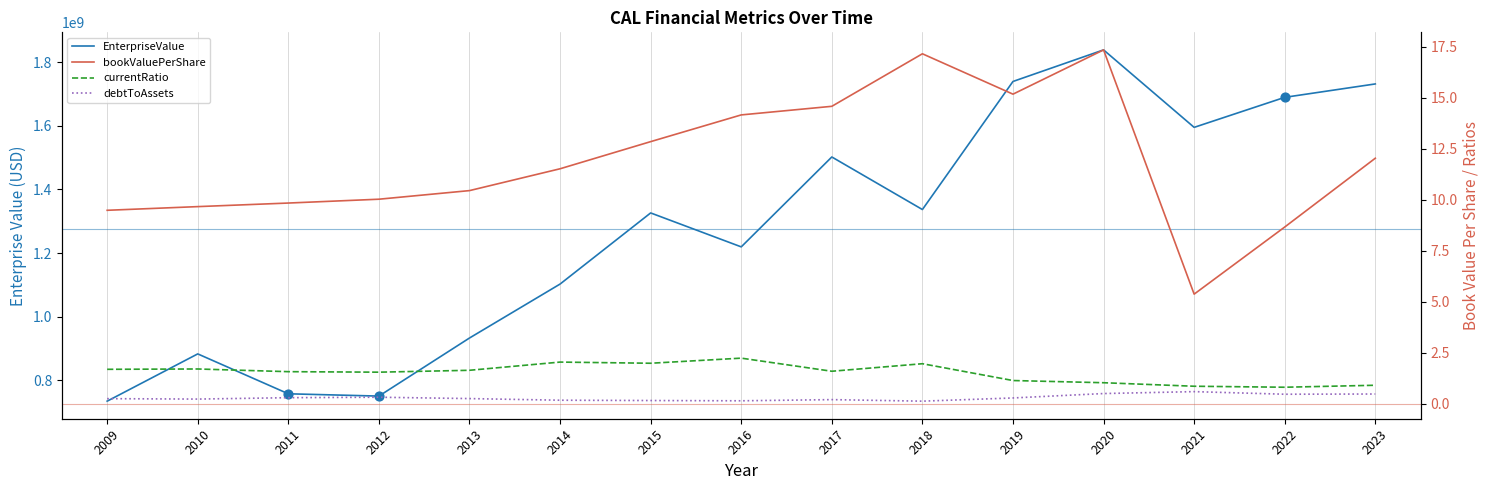

Which series has the largest Y range (max minus min)?

EnterpriseValue